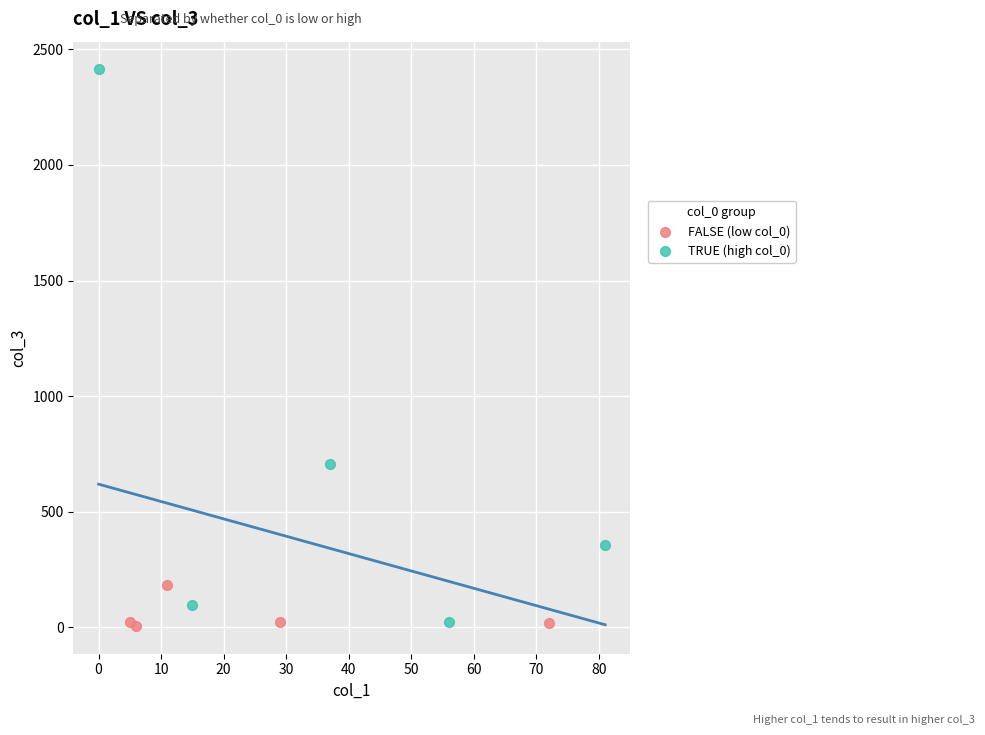

Which series contains the highest Y value?

TRUE (high col_0)